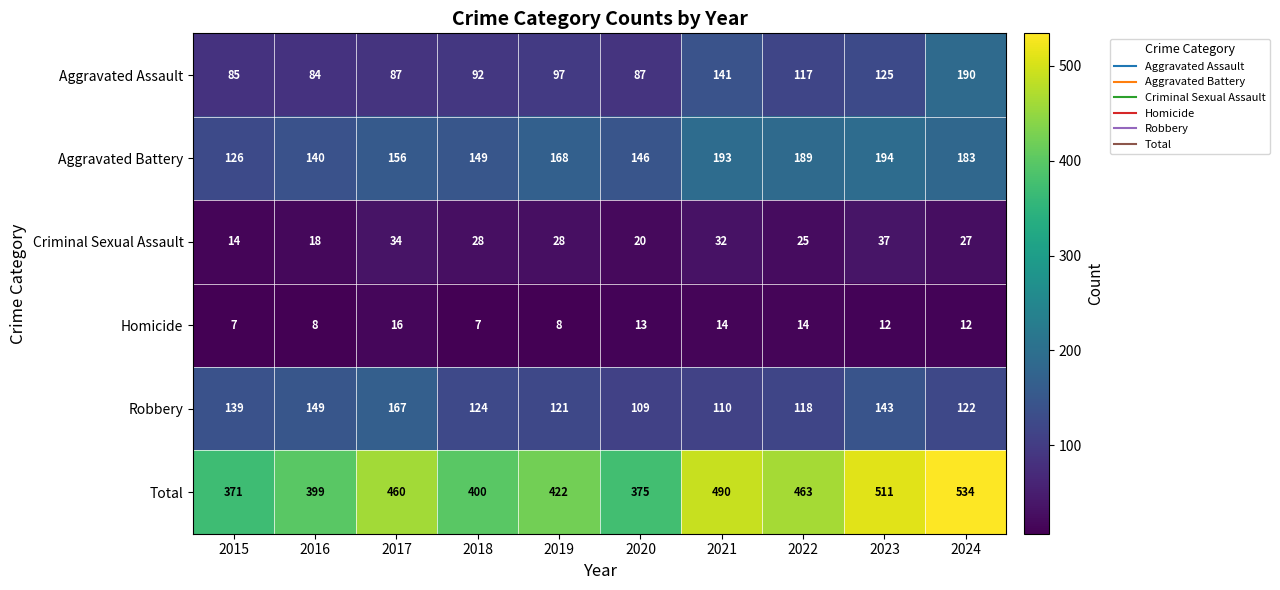

Which series has the largest total across all categories?

Total